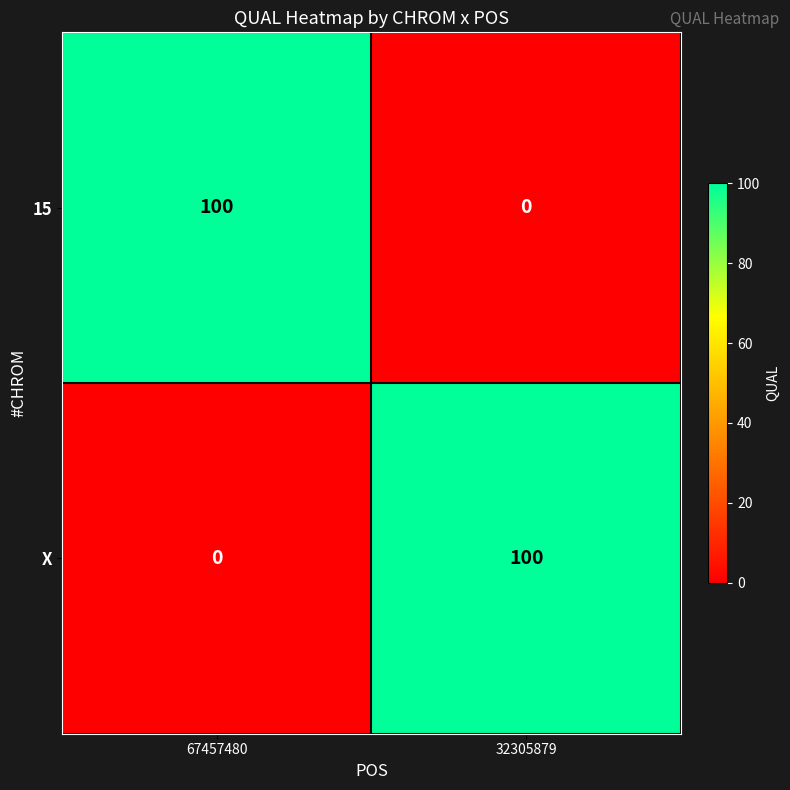

What is the spread (max minus min) of values at 32305879?

100